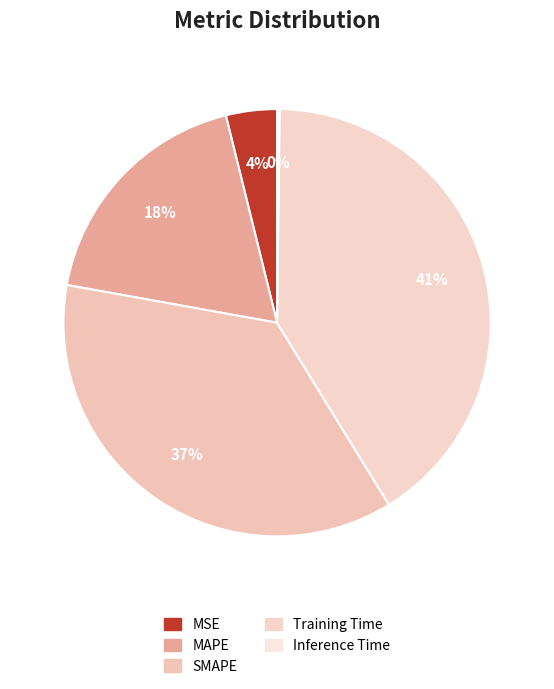

What is the largest slice in the pie chart?

Training Time